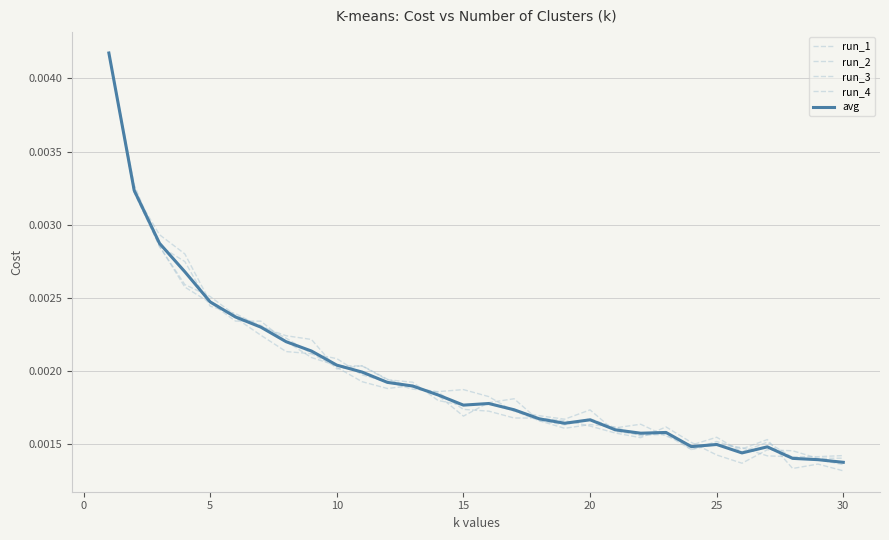

How many lines are shown in the chart?

5